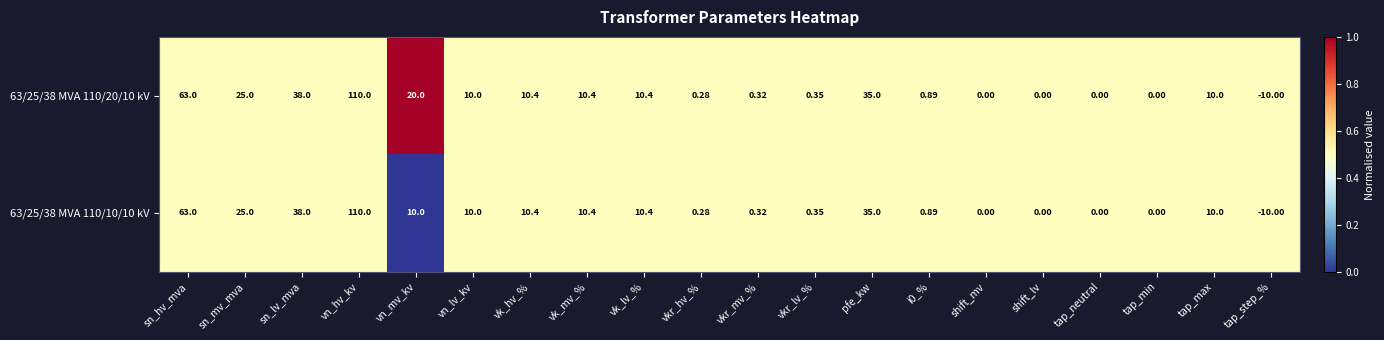

Which label corresponds to the smallest value in the chart?

tap_step_%